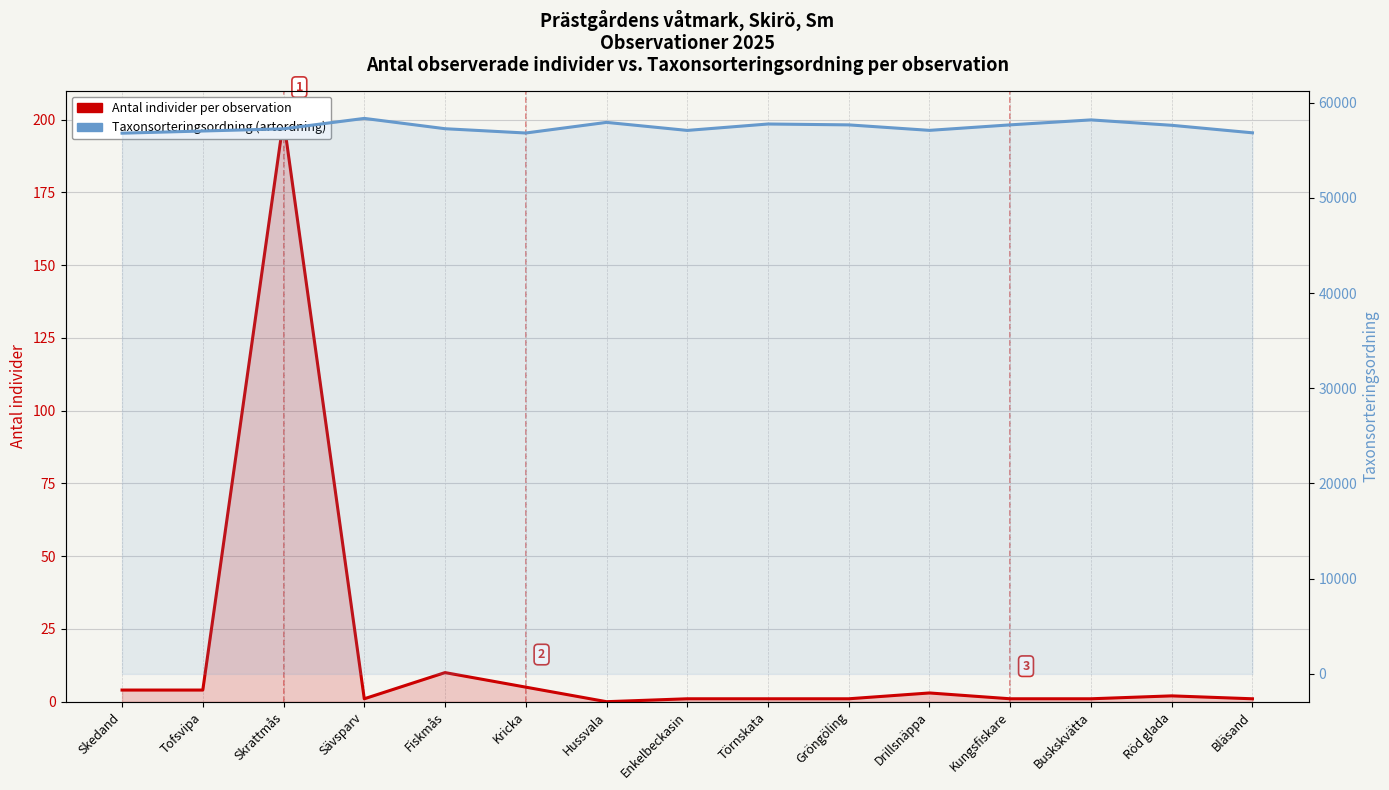

What is the minimum value for Taxonsorteringsordning?

56794